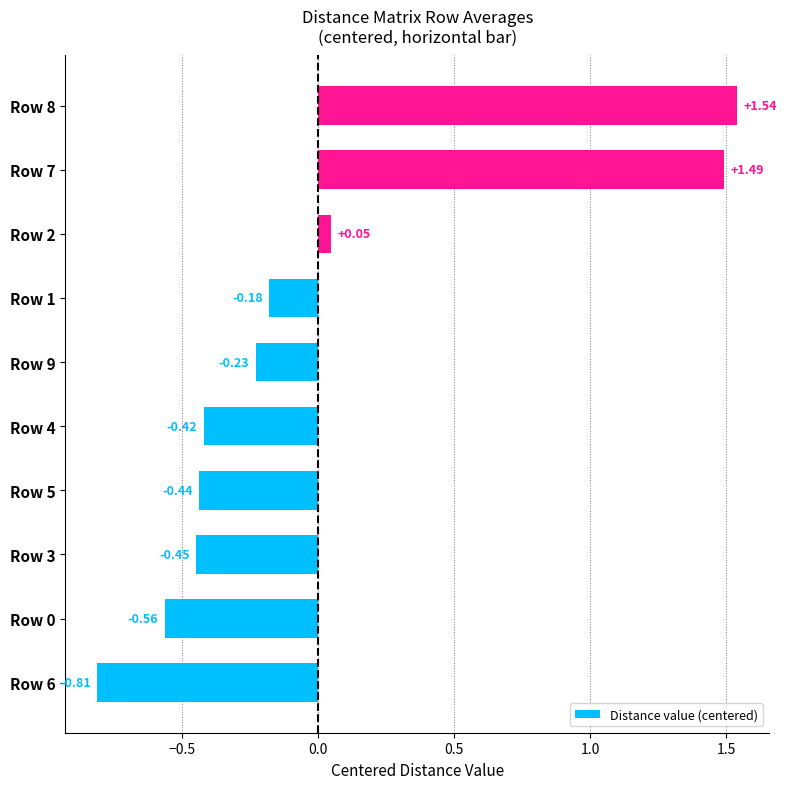

At which label is the value closest to 0?

Row 2